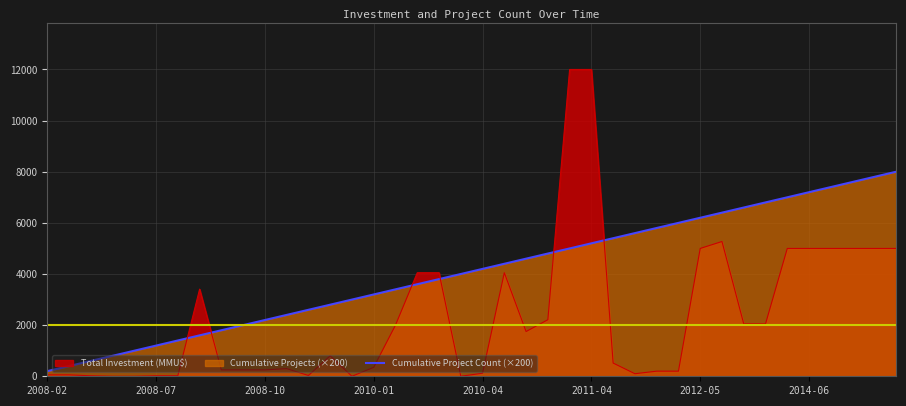

Which category has the lowest value across all series?

2008-02